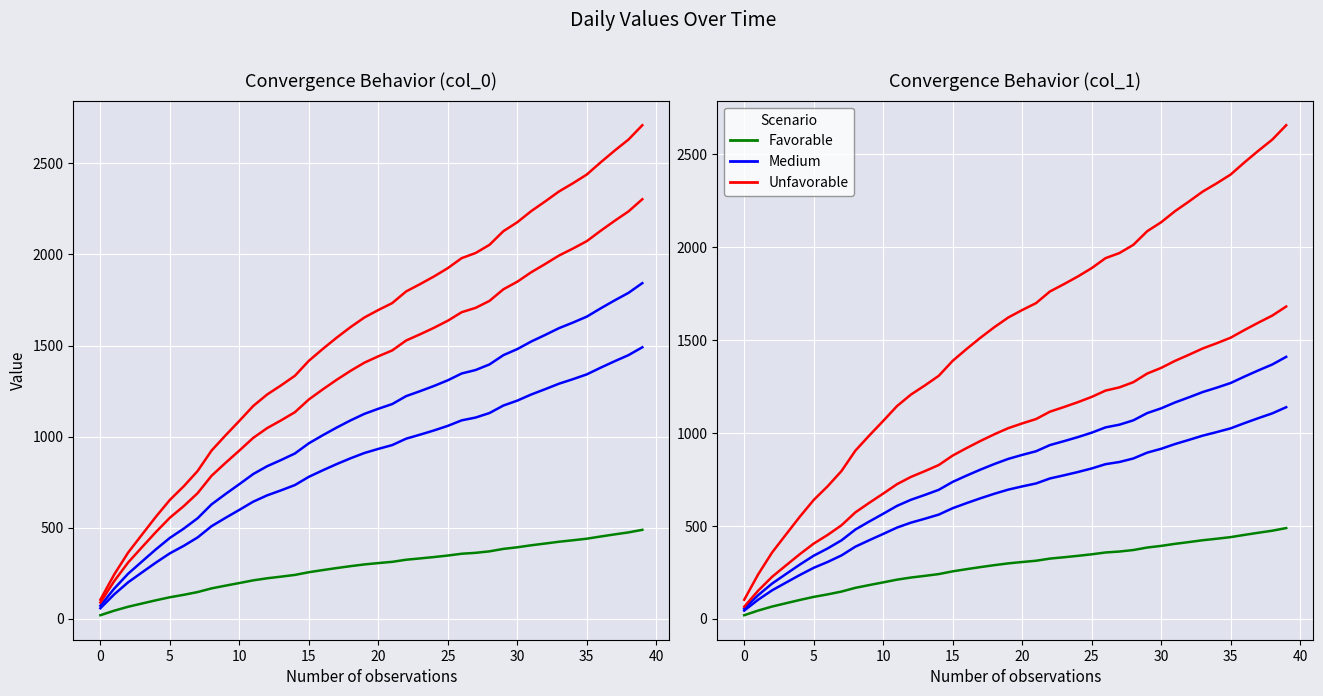

What value does the Favorable series have at 15?

254.9